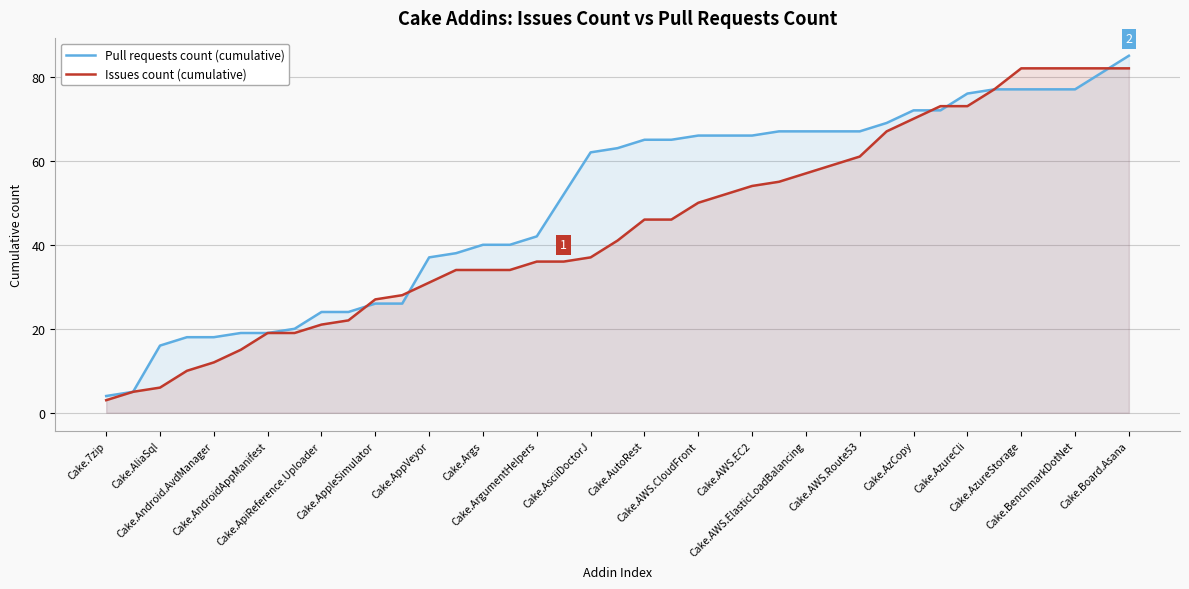

List the series in order of their peak value, lowest first.

Issues count (cumulative), Pull requests count (cumulative)